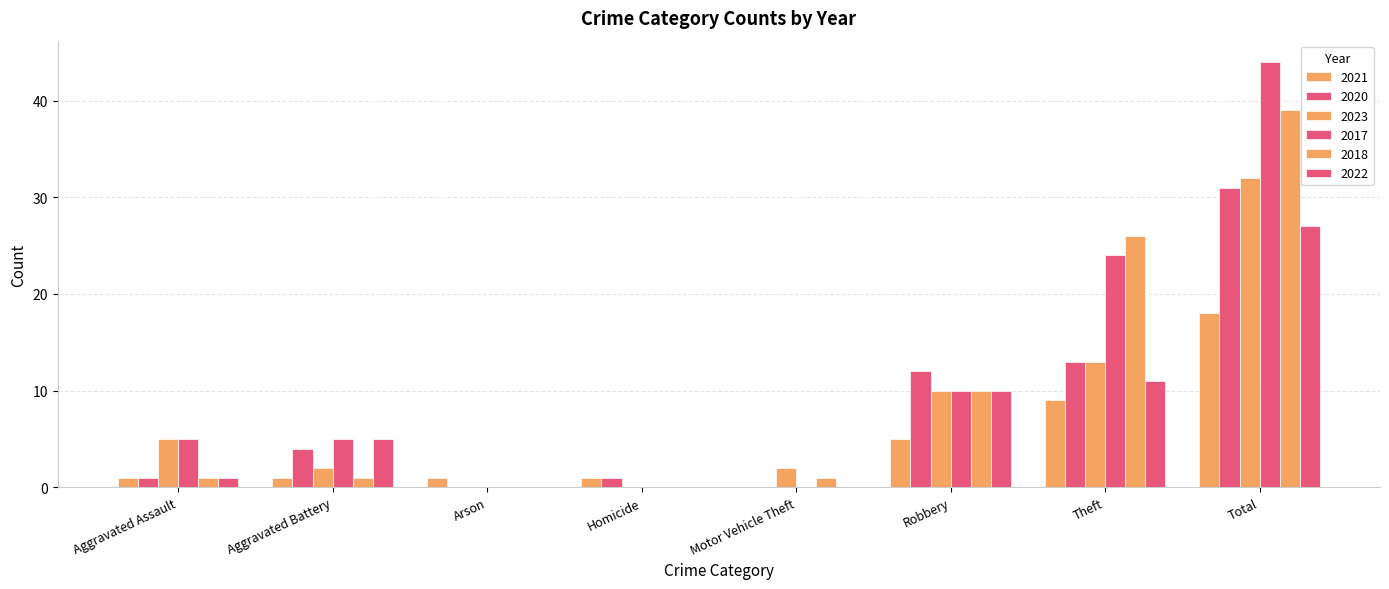

Count the number of categories in the chart.

8